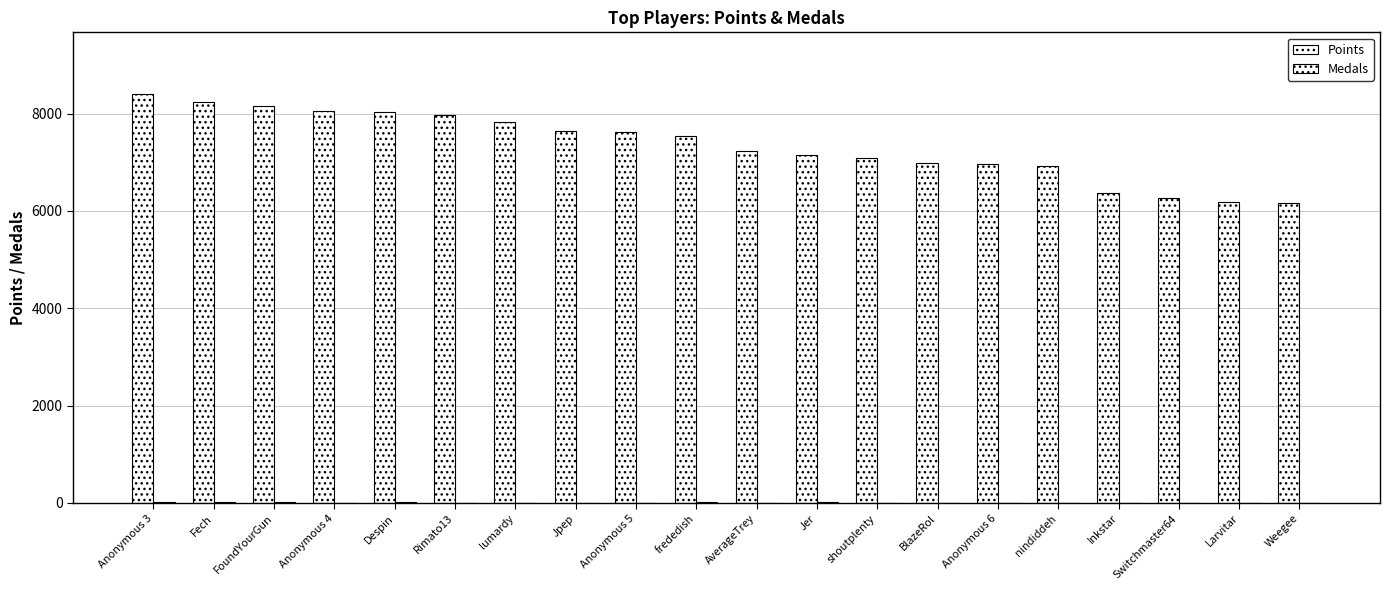

What is the value of the Medals bar at the 2nd from the left?

21